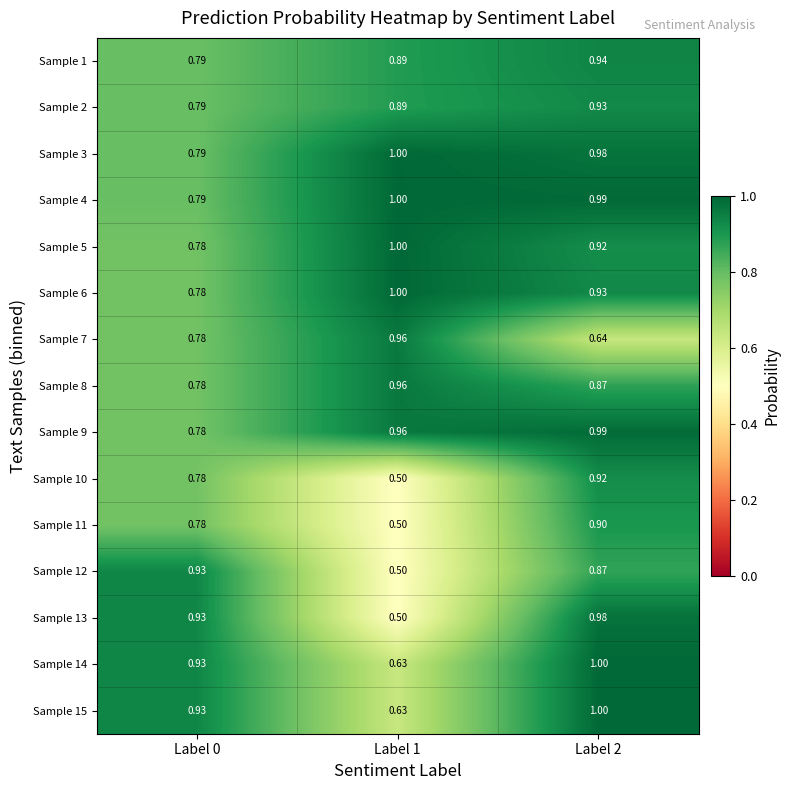

Is the value of Sample 8 at Label 2 greater than the value of Sample 2 at Label 2?

No